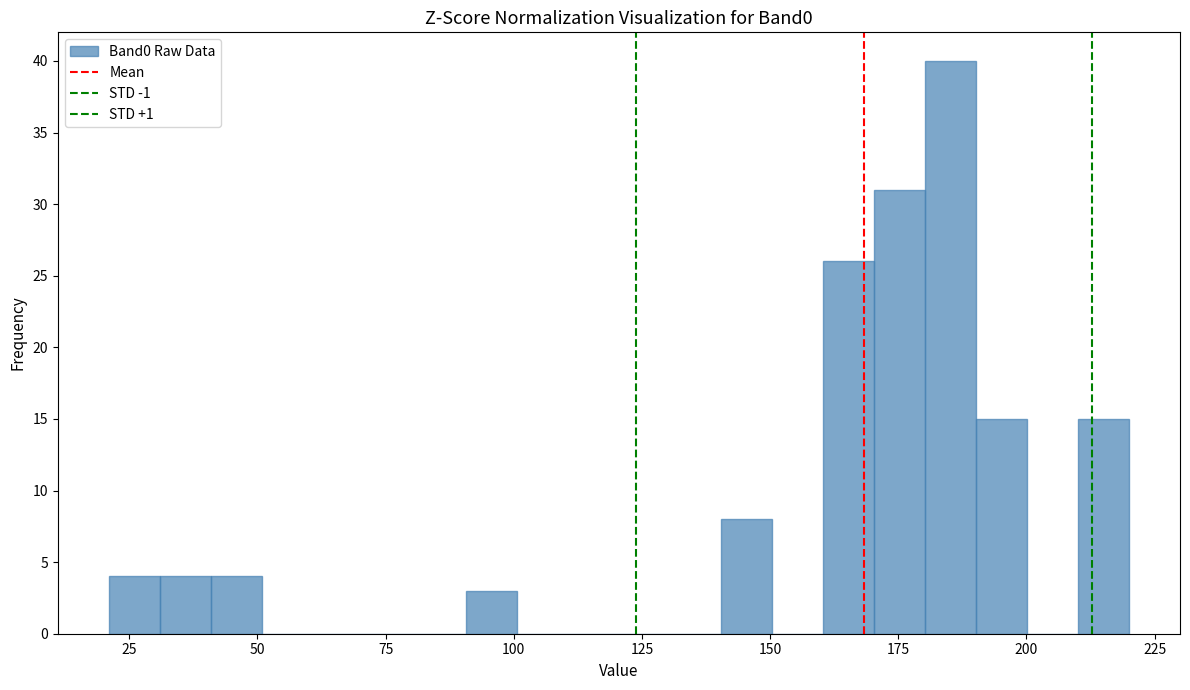

Around what value on the x-axis is the tallest bar? Give the approximate position of its centre, as read against the axis.

185